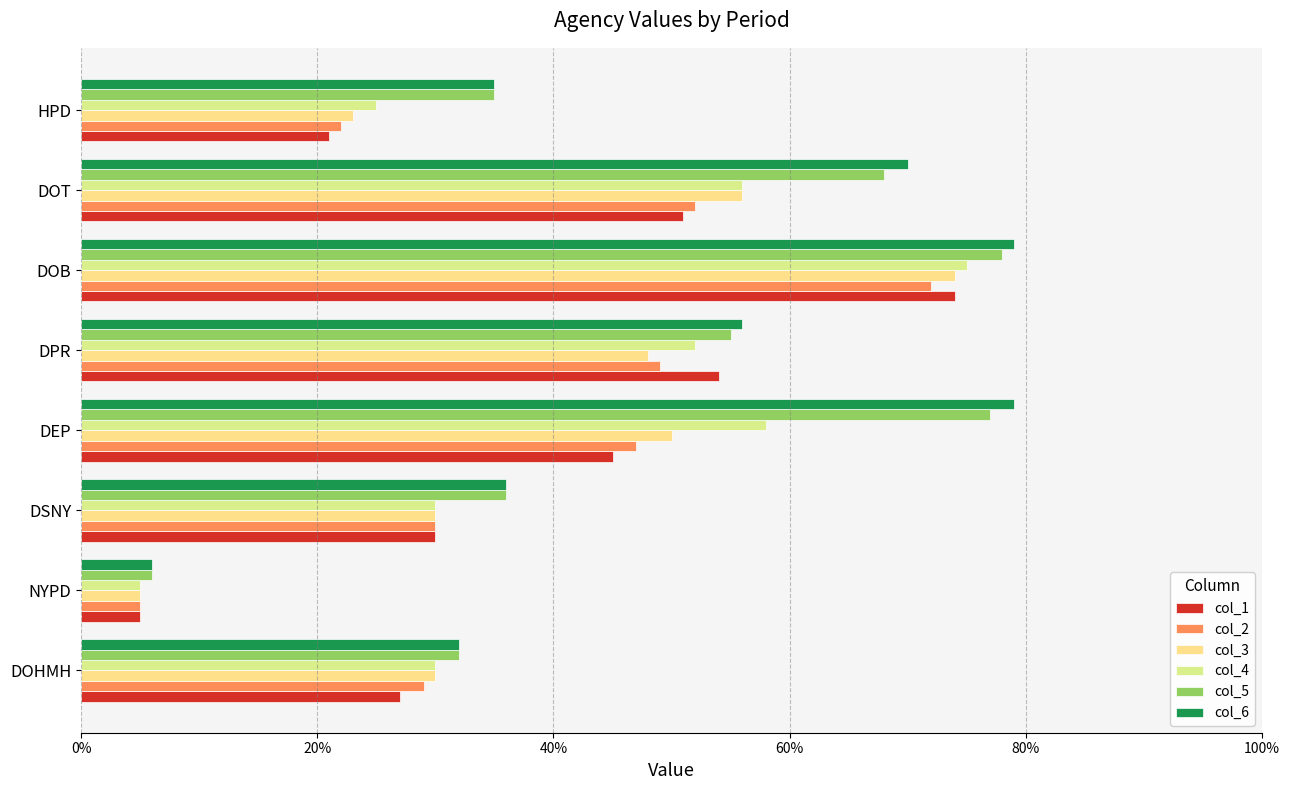

Which series has the largest total across all categories?

col_6